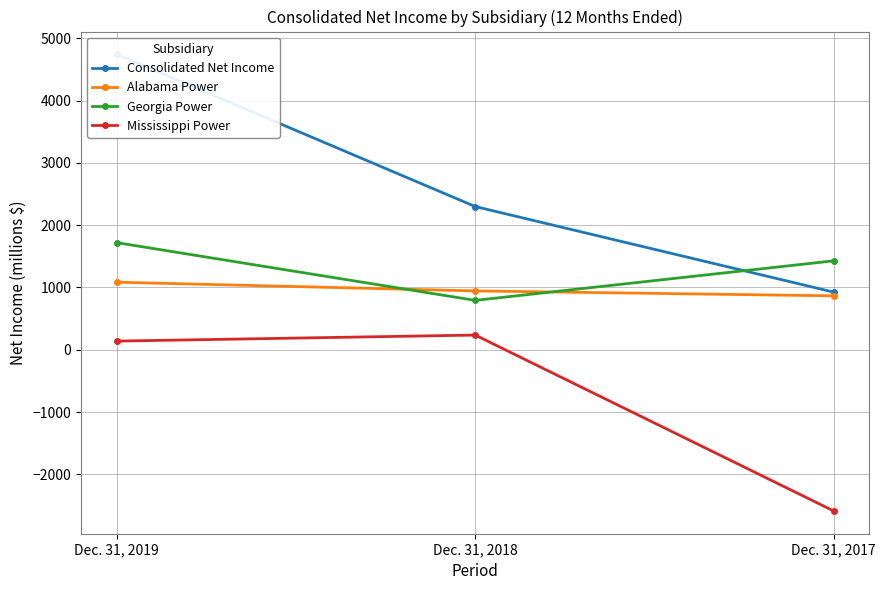

What is the spread (max minus min) of values at Dec. 31, 2018?

2064